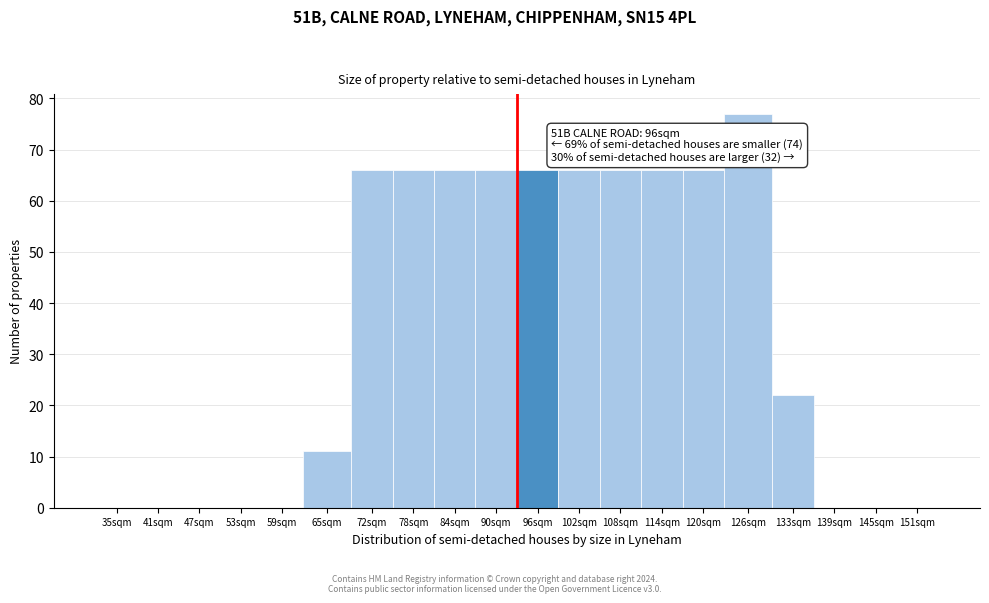

Reading left to right, extract all data points from this chart.

35sqm=0	41sqm=0	47sqm=0	53sqm=0	59sqm=0	65sqm=11	72sqm=66	78sqm=66	84sqm=66	90sqm=66	96sqm=66	102sqm=66	108sqm=66	114sqm=66	120sqm=66	126sqm=77	133sqm=22	139sqm=0	145sqm=0	151sqm=0